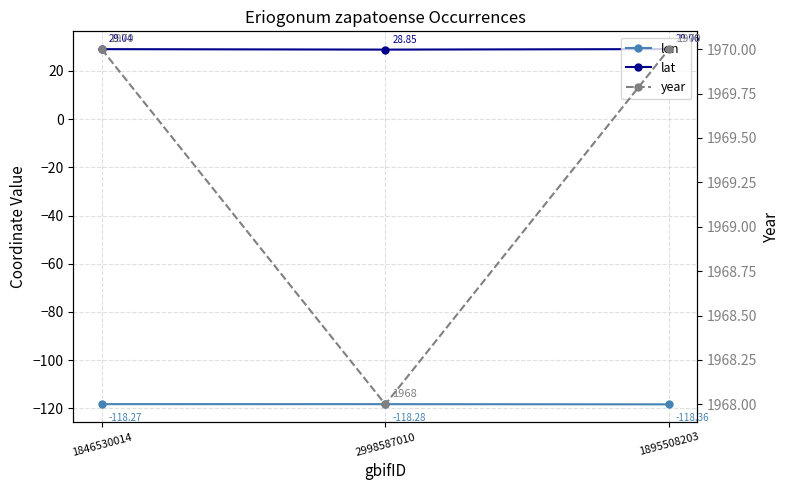

Between 1846530014 and 2998587010, which series saw the biggest shift?

year